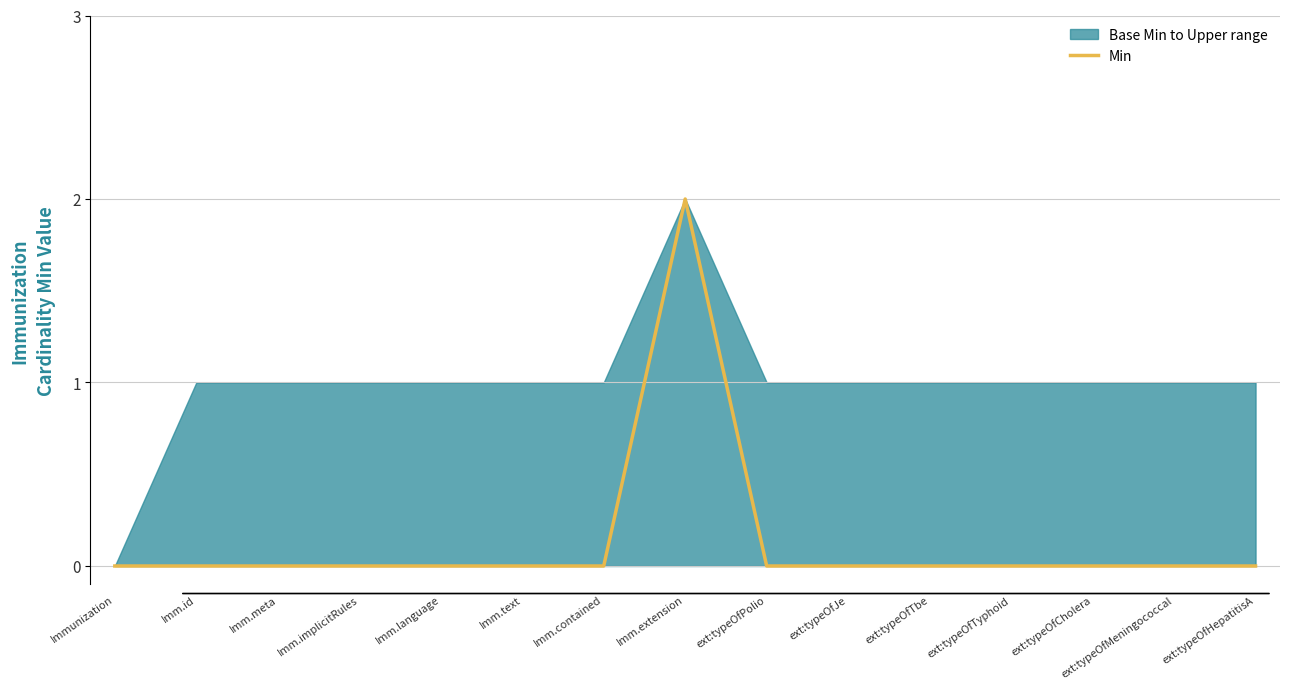

How many lines are shown in the chart?

1